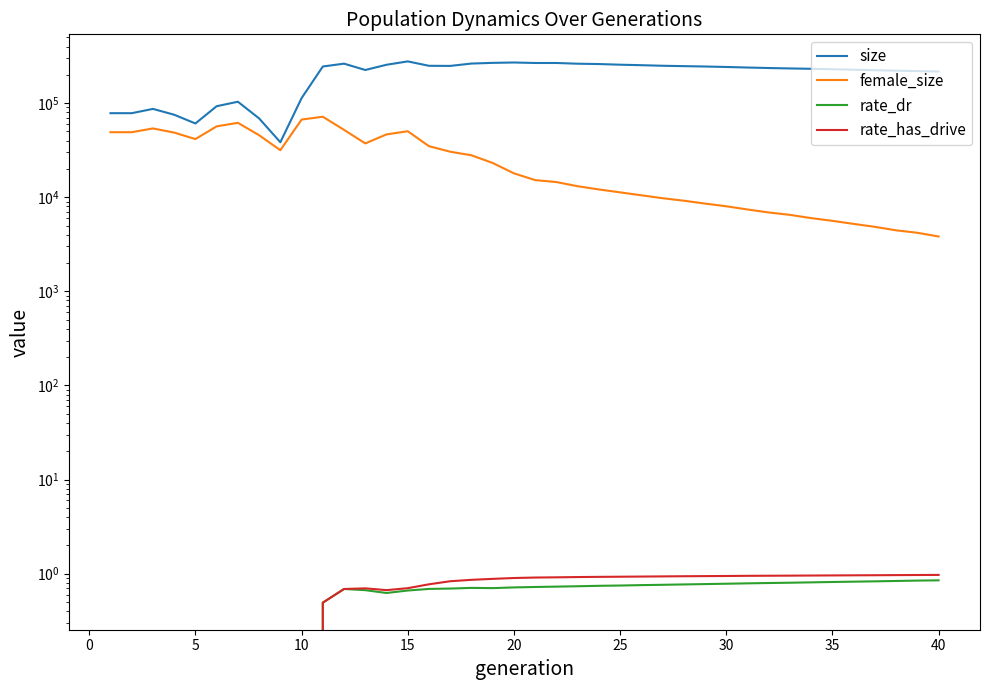

Reading left to right, list all the values displayed in this chart.

size: 78242.0	78234.0	86906.0	75346.0	60848.0	92794.0	103564.0	68852.0	38427.0	113115.0	245197.0	262968.0	225184.0	255878.0	277856.0	249449.0	248814.0	263571.0	268020.0	270467.0	267247.0	267272.0	262567.0	260417.0	256276.0	253217.0	249687.0	247437.0	245231.0	242370.0	239151.0	236248.0	233858.0	231800.0	229315.0	226841.0	223815.0	221484.0	219204.0	216724.0
female_size: 49120.0	49145.0	53869.0	48684.0	41538.0	56674.0	61818.0	45656.0	31619.0	66912.0	71753.0	52012.0	37342.0	46561.0	50339.0	34893.0	30483.0	27928.0	23146.0	17957.0	15215.0	14506.0	13103.0	12106.0	11274.0	10494.0	9769.0	9194.0	8565.0	8021.0	7417.0	6891.0	6500.0	6003.0	5616.0	5211.0	4849.0	4453.0	4193.0	3828.0
rate_dr: 0.0	0.0	0.0	0.0	0.0	0.0	0.0	0.0	0.0	0.0	0.5	0.7	0.7	0.6	0.7	0.7	0.7	0.7	0.7	0.7	0.7	0.7	0.7	0.7	0.7	0.8	0.8	0.8	0.8	0.8	0.8	0.8	0.8	0.8	0.8	0.8	0.8	0.8	0.8	0.8
rate_has_drive: 0.0	0.0	0.0	0.0	0.0	0.0	0.0	0.0	0.0	0.0	0.5	0.7	0.7	0.7	0.7	0.8	0.8	0.9	0.9	0.9	0.9	0.9	0.9	0.9	0.9	0.9	0.9	0.9	0.9	0.9	0.9	1.0	1.0	1.0	1.0	1.0	1.0	1.0	1.0	1.0